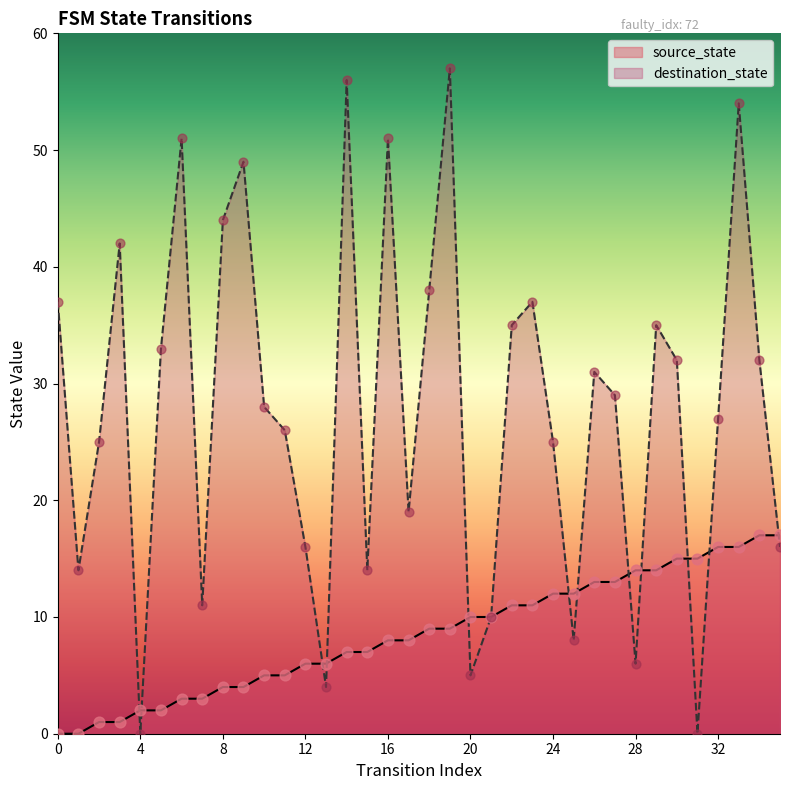

What is the total value across all series at 23?

48